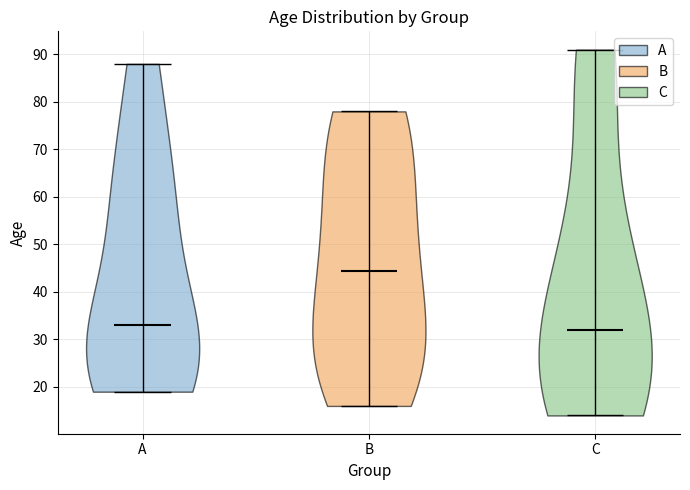

Reading left to right, read every violin against the y-axis: where its median line is, and the lowest and highest points it reaches. The values are not printed on the chart, so give them approximately, as read against the axis.

A: median line 33, lowest point 19, highest point 88
B: median line 45, lowest point 16, highest point 78
C: median line 32, lowest point 14, highest point 91